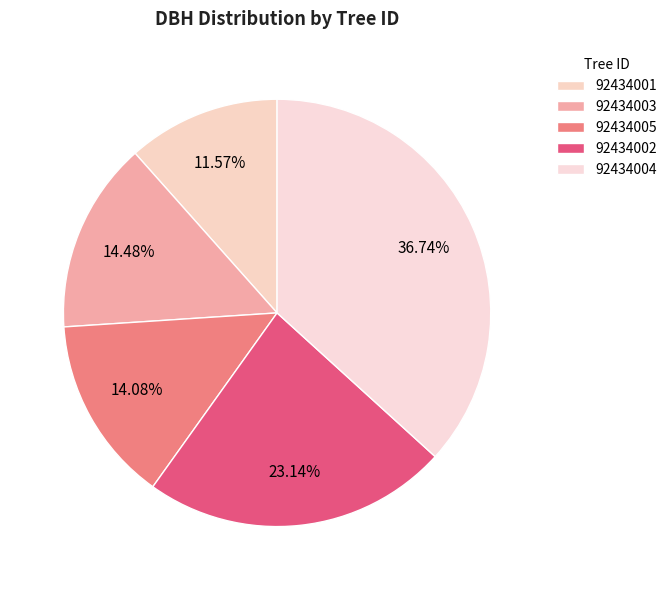

What is the change in value from 92434001 to 92434002?

+15.9